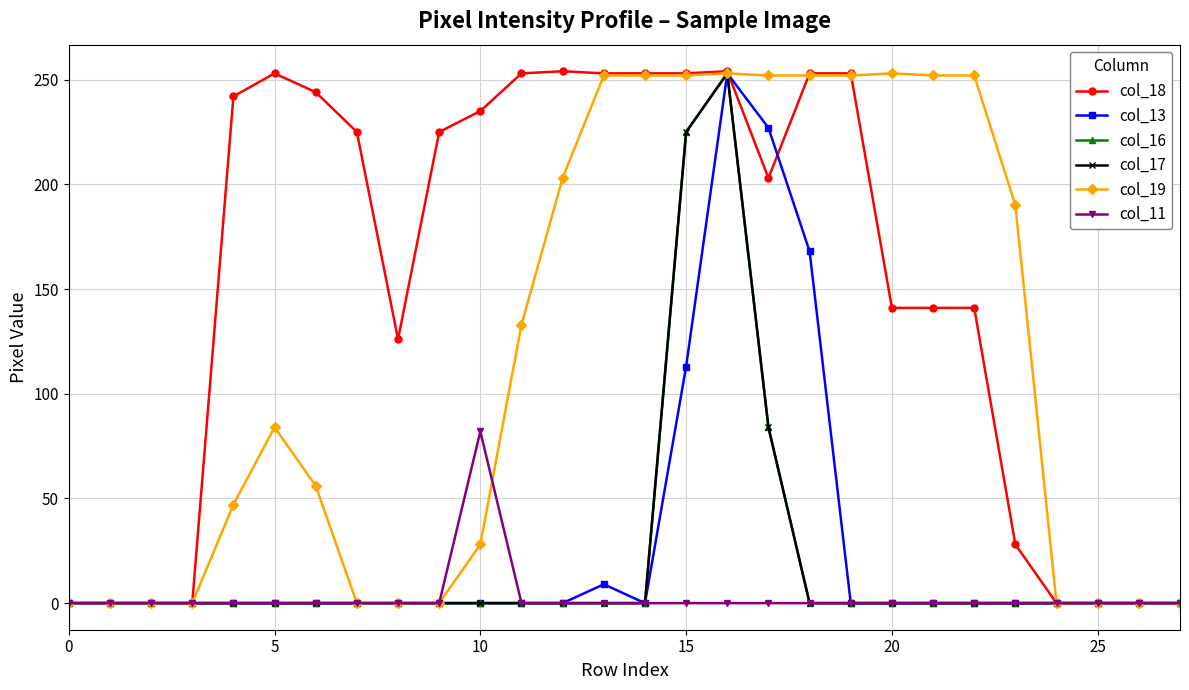

True or false: col_13 and col_16 cross at least once.

False